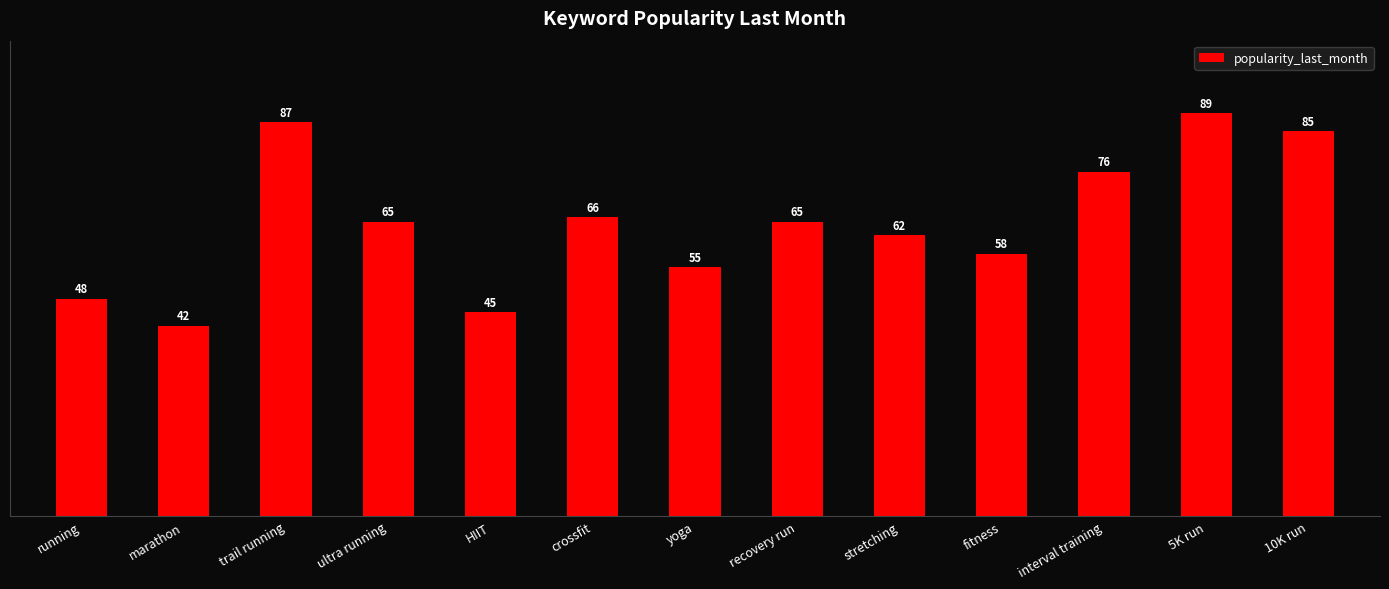

The chart shows a value of 76 at interval training. True or false?

True